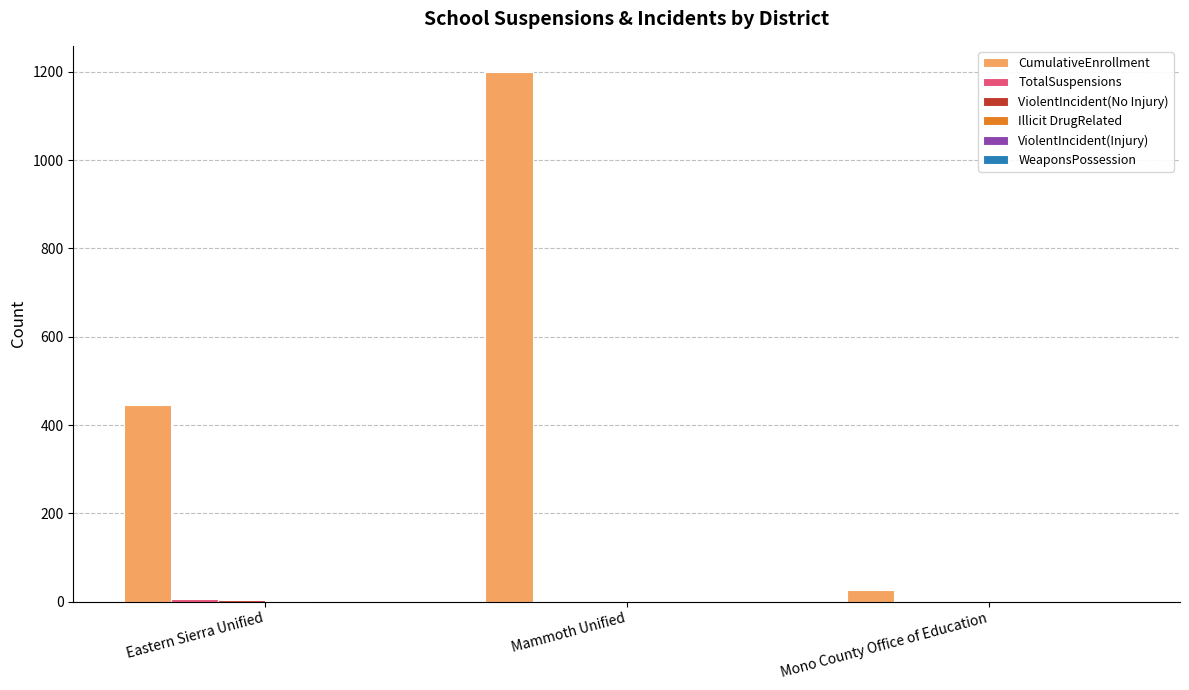

Does the chart contain stacked bars?

No